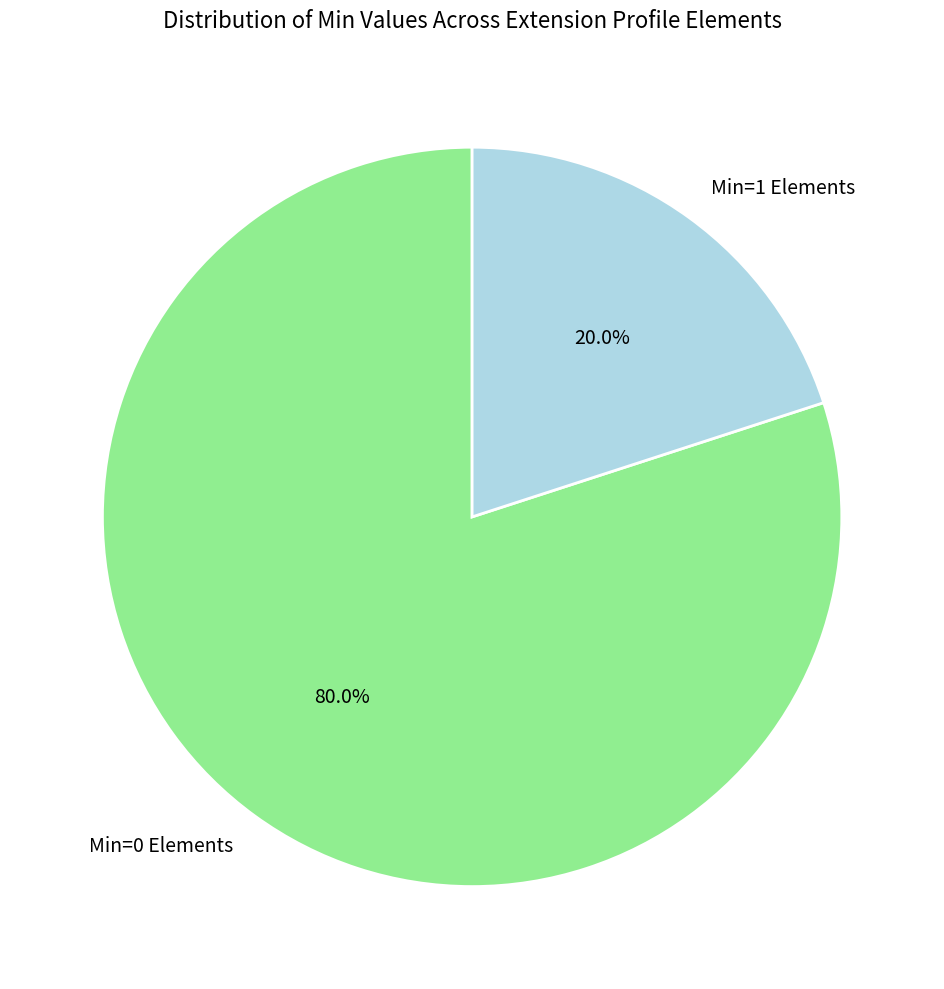

What percentage is NOT represented by Min=0 Elements?

20.0%